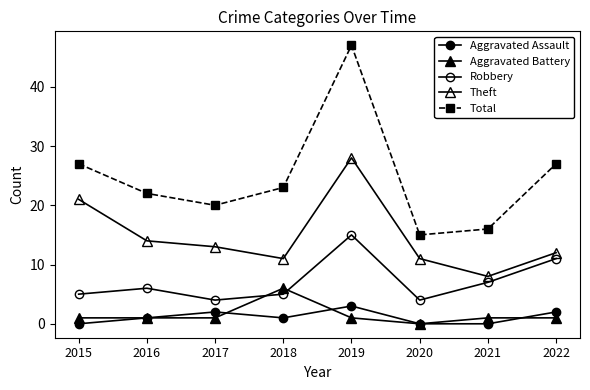

List the series in order of their peak value, lowest first.

Aggravated Assault, Aggravated Battery, Robbery, Theft, Total